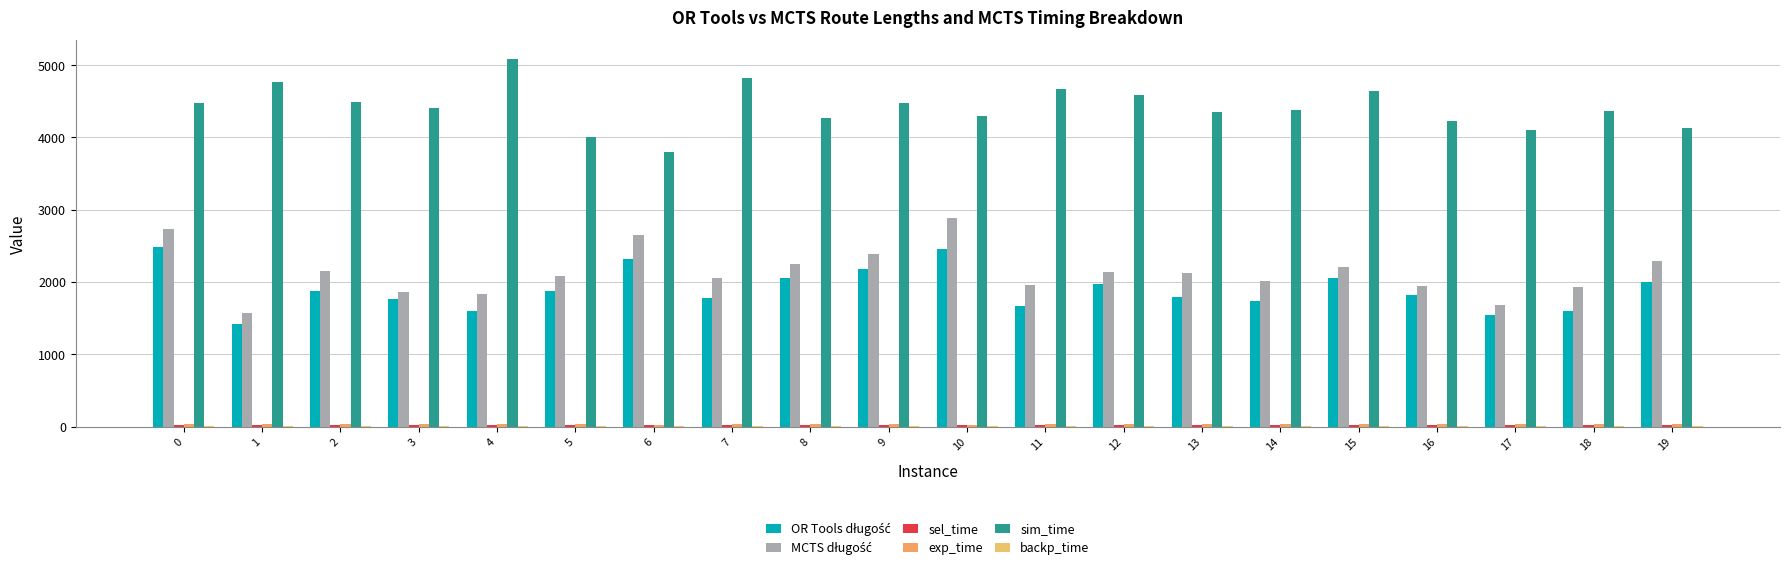

Count the number of data series in this chart.

6